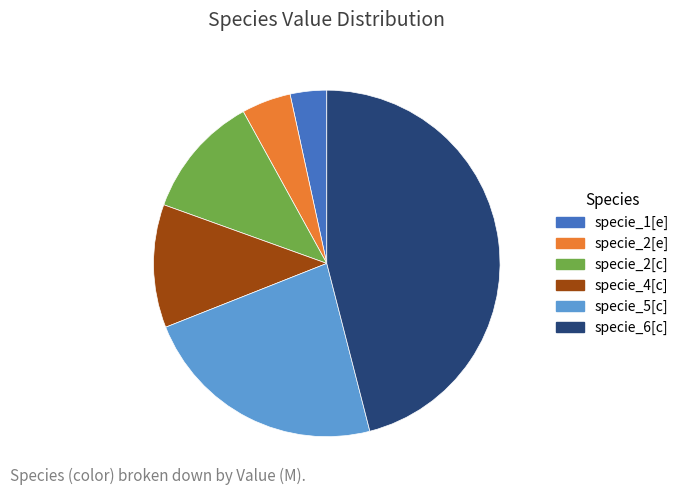

True or false: specie_6[c] accounts for 46% of the total.

True